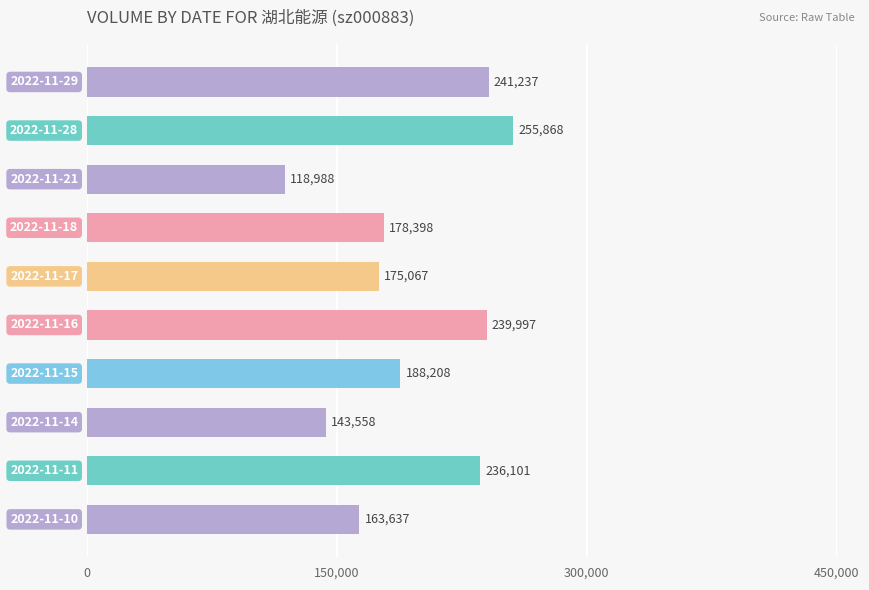

What is the value of the 9th bar from the top?

236101